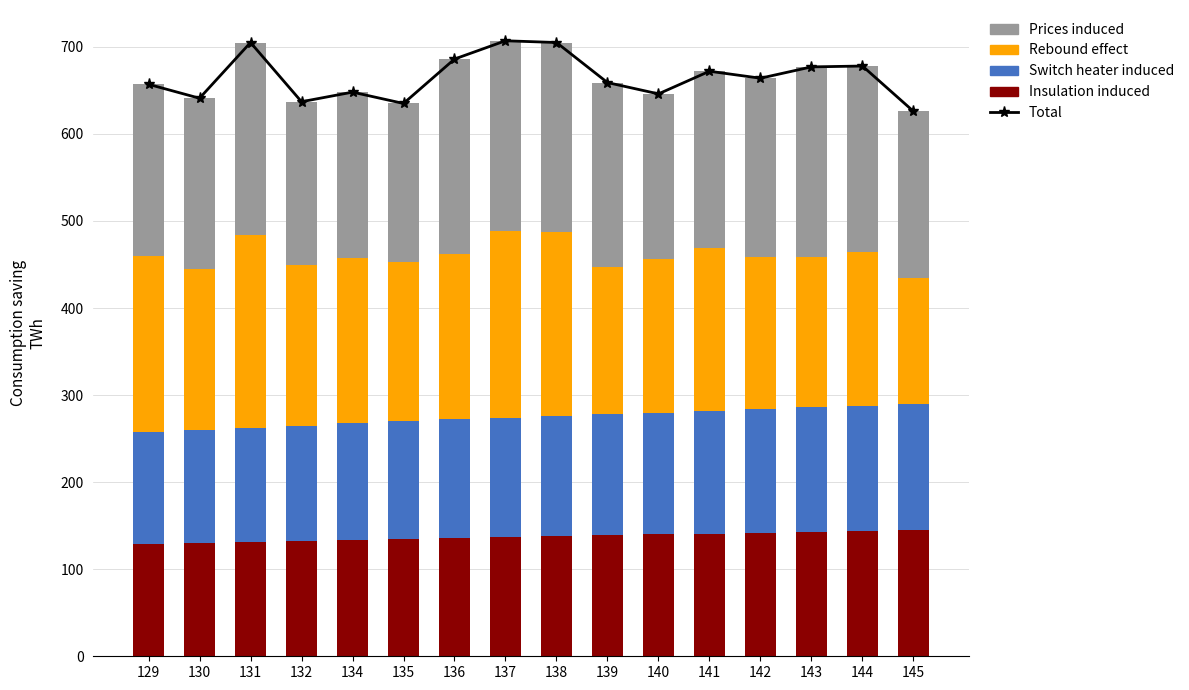

What is the spread (max minus min) of values at 130?

511